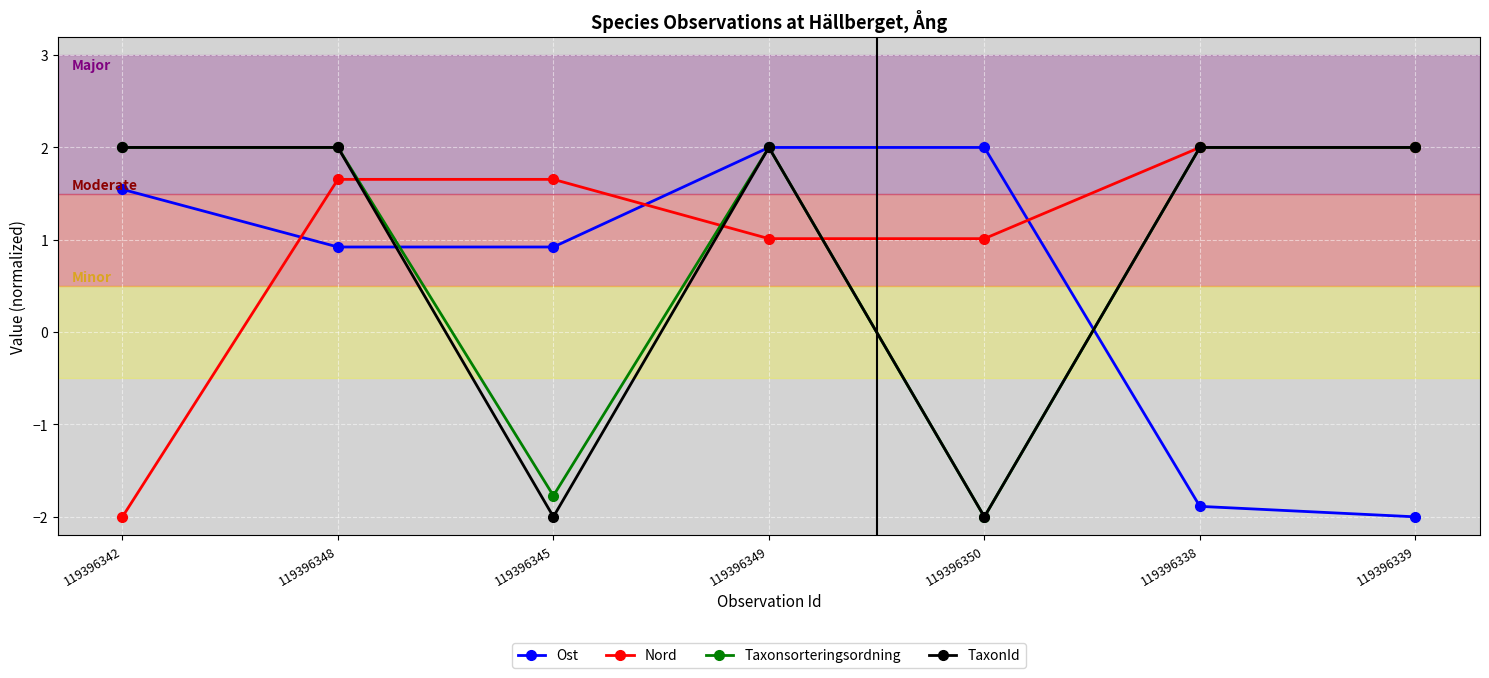

Read the Nord value at 119396342.

-2.0